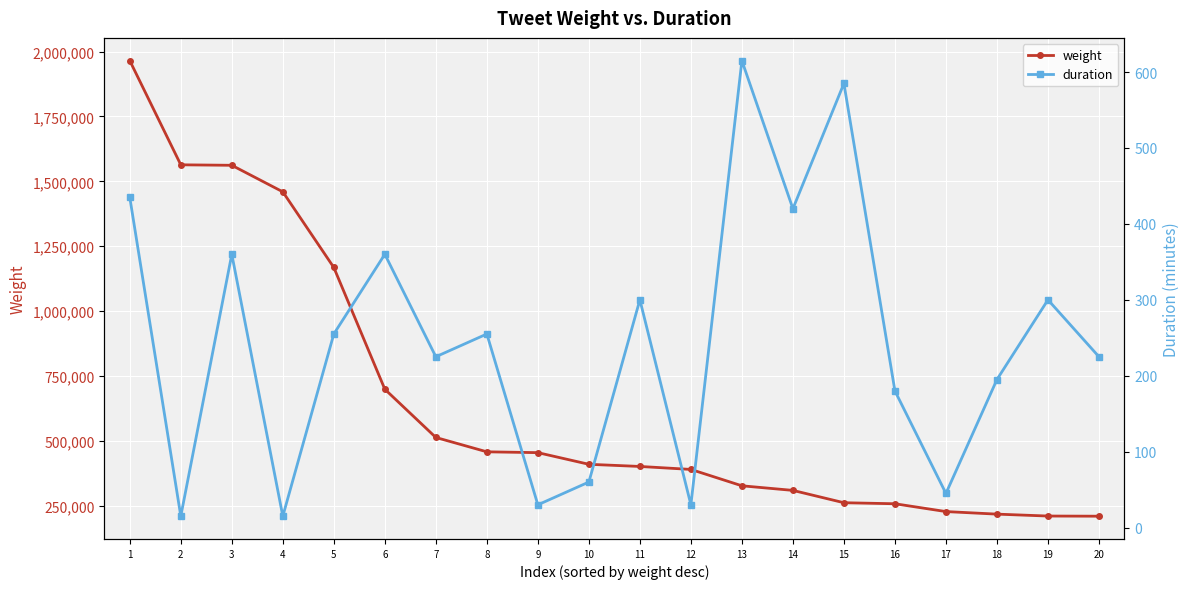

What is the average value of the duration series?

245